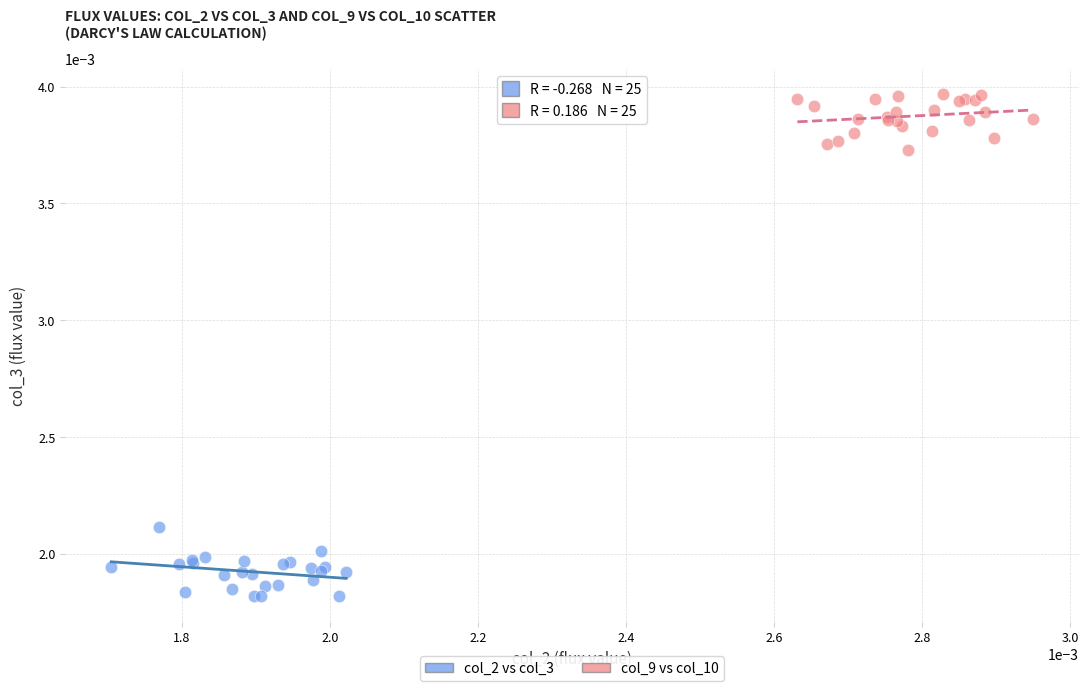

Which series contains the lowest Y value?

col_2 vs col_3